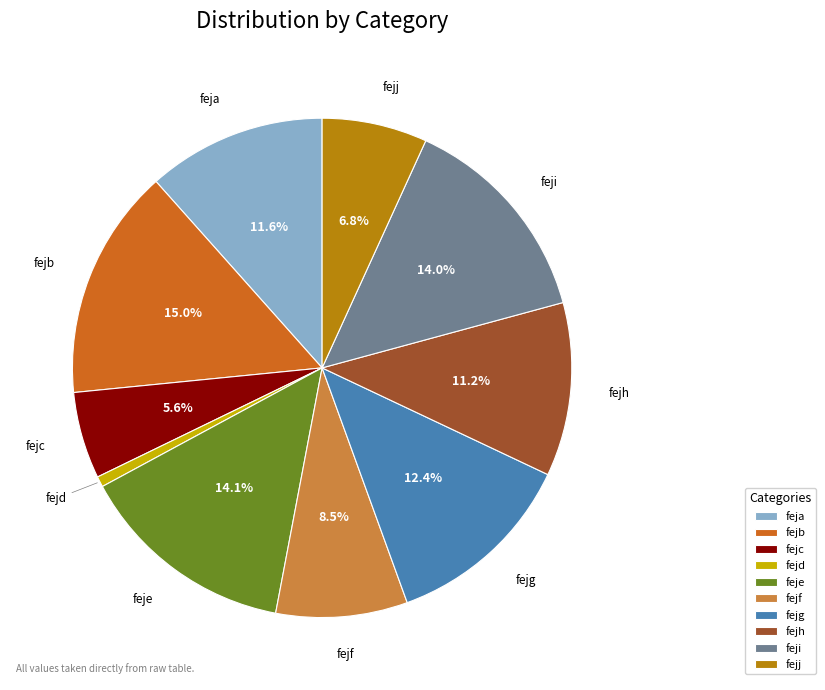

Which slice is the smallest?

fejd